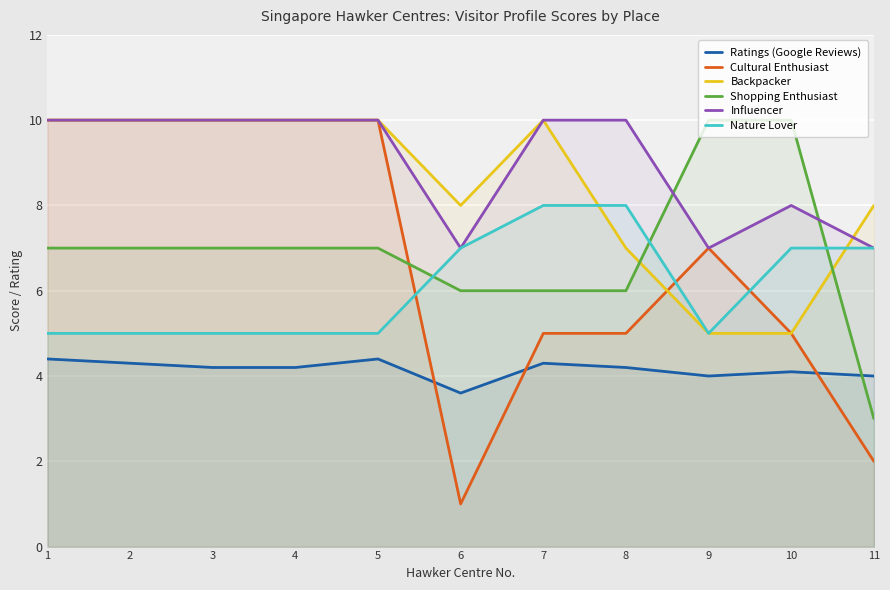

List the labels in order of Ratings (Google Reviews) value, smallest first.

6, 9, 11, 10, 3, 4, 8, 2, 7, 1, 5